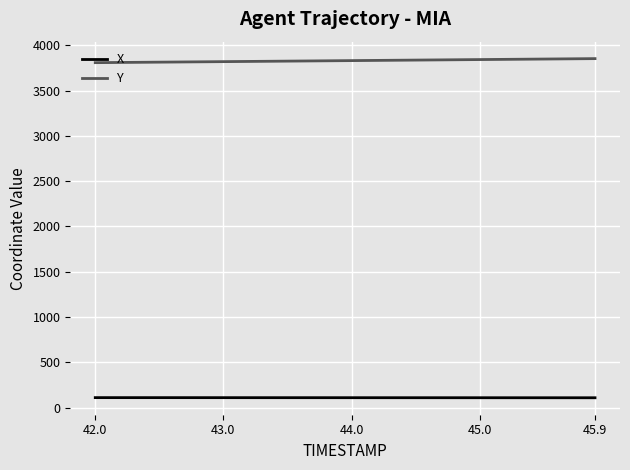

What is the maximum value for X?

110.2